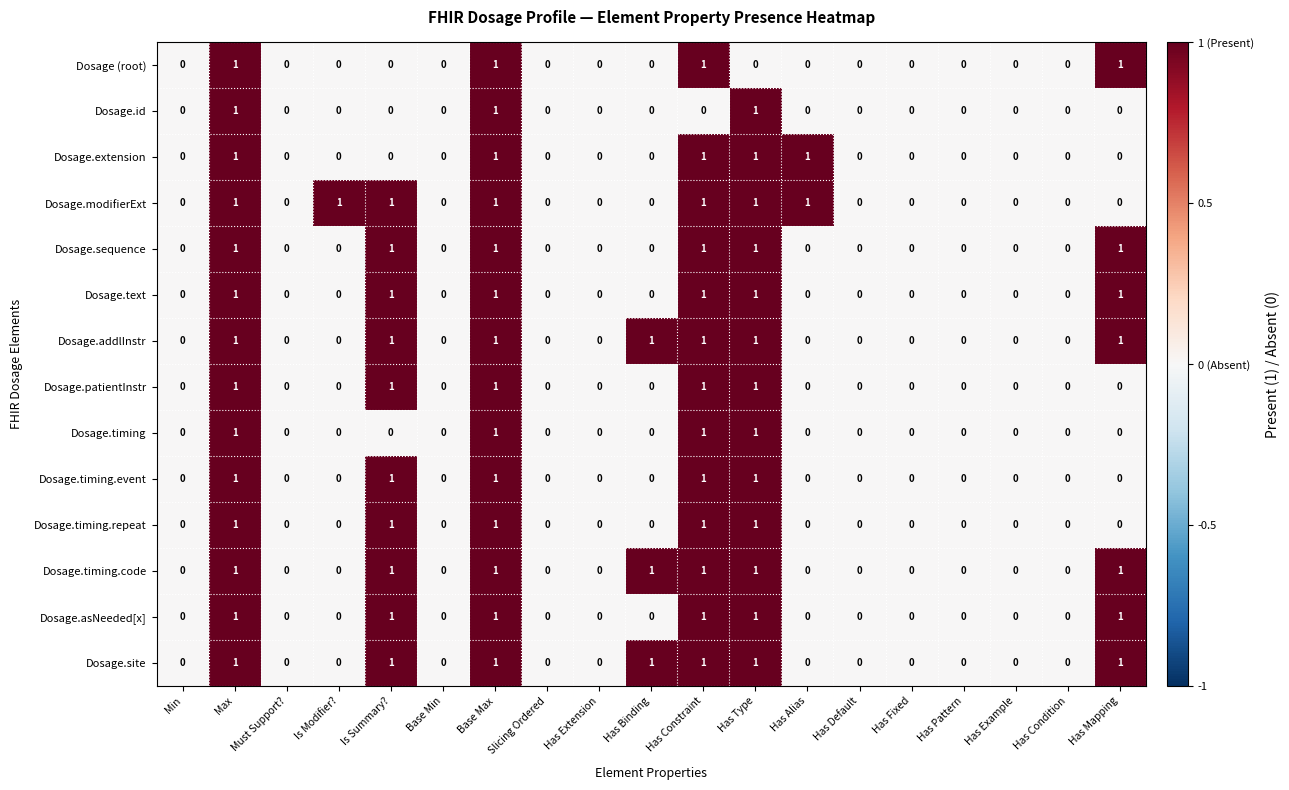

True or false: Dosage.timing.repeat has a value of 1 at Has Example.

False